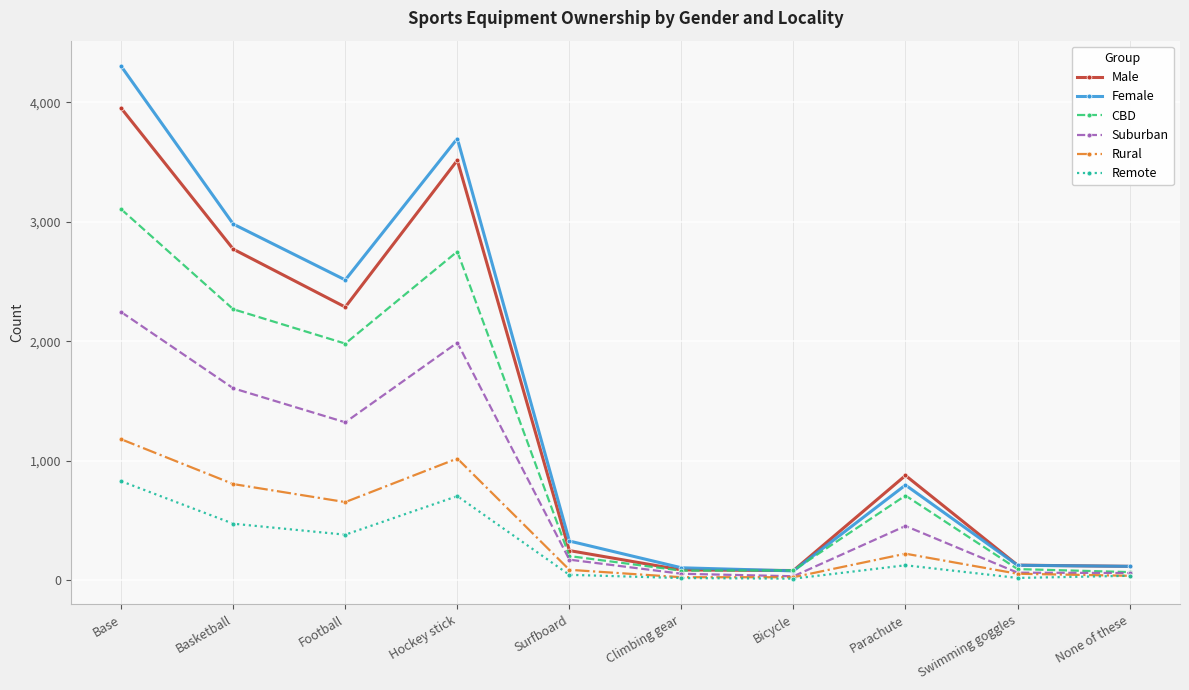

Read the Male value at None of these, to the nearest 50.

100